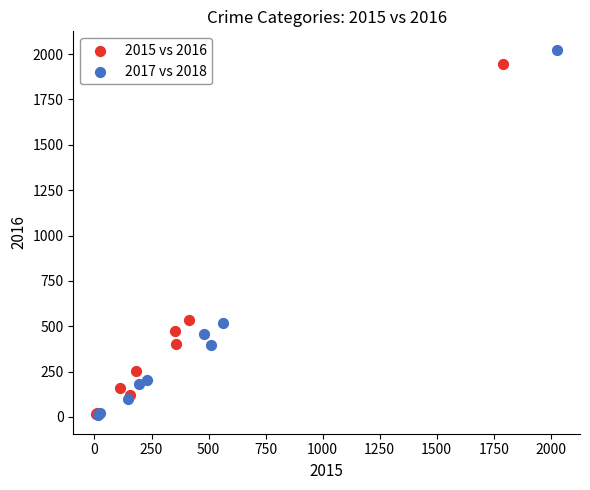

Which series has the largest Y range (max minus min)?

2017 vs 2018